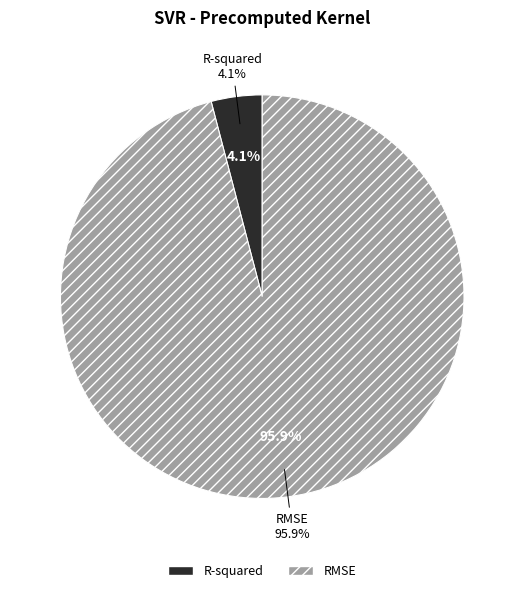

Count the number of slices in the pie.

2